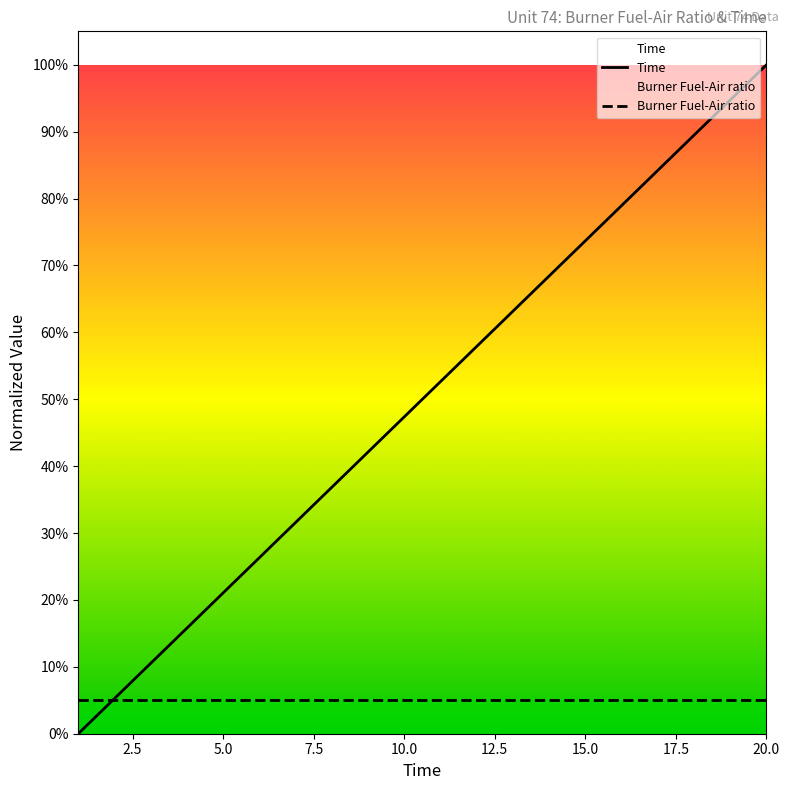

What is the average value of the Time series?

0.5